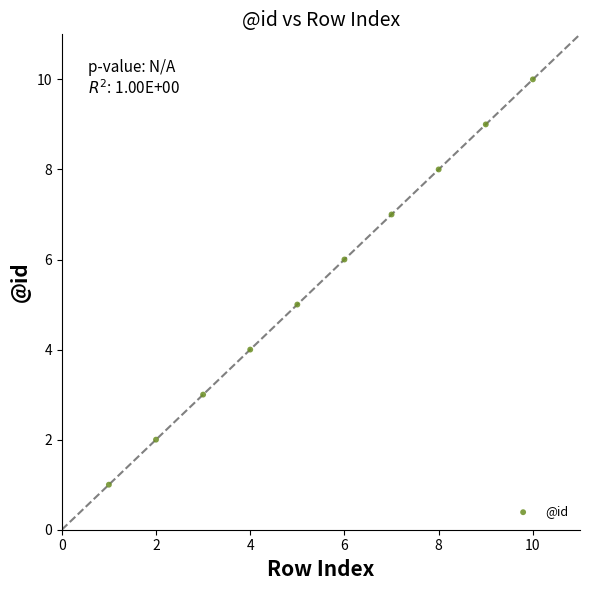

What is the range of Y values (max minus min)?

9